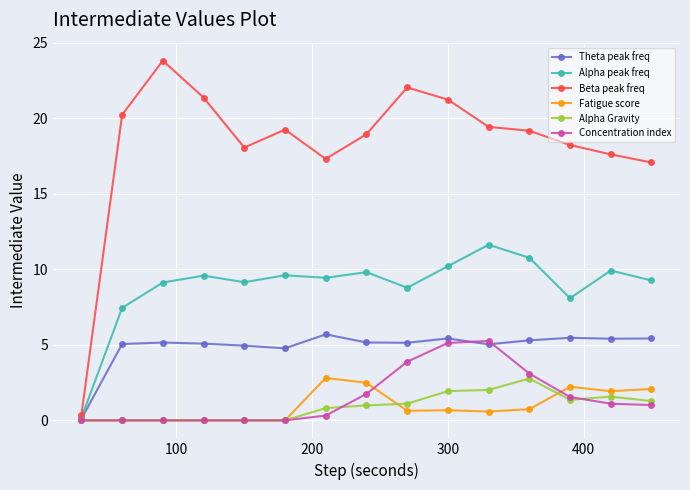

Which series has the widest spread of values?

Beta peak freq